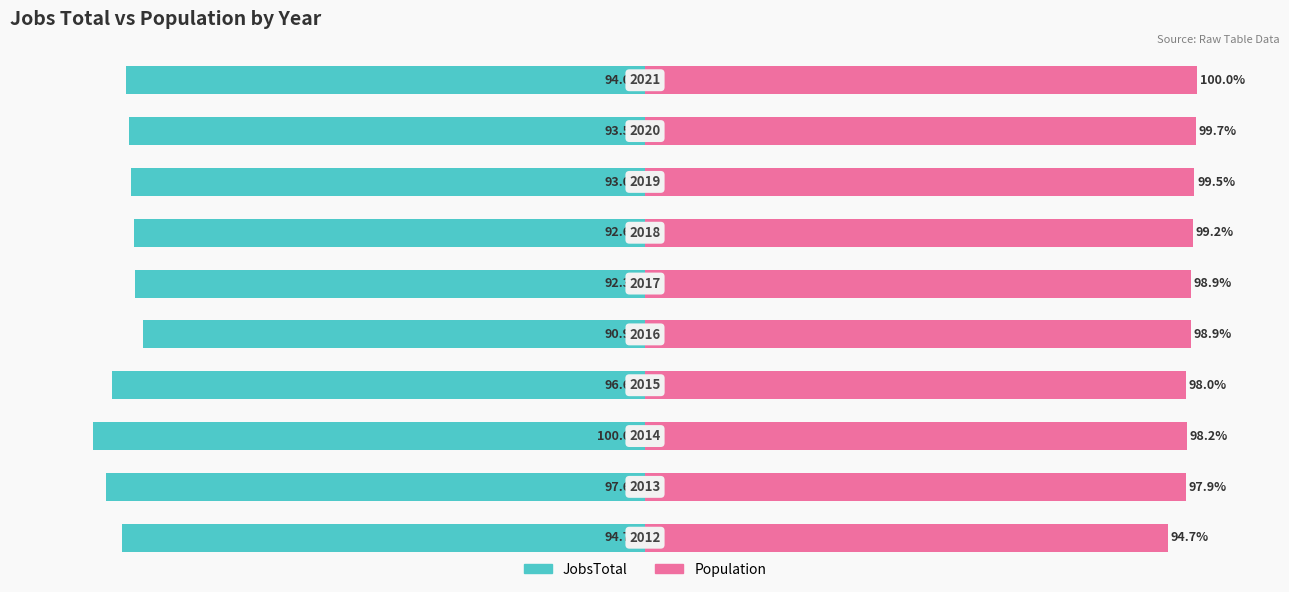

The value of JobsTotal at 0 is -165.6. True or false?

False